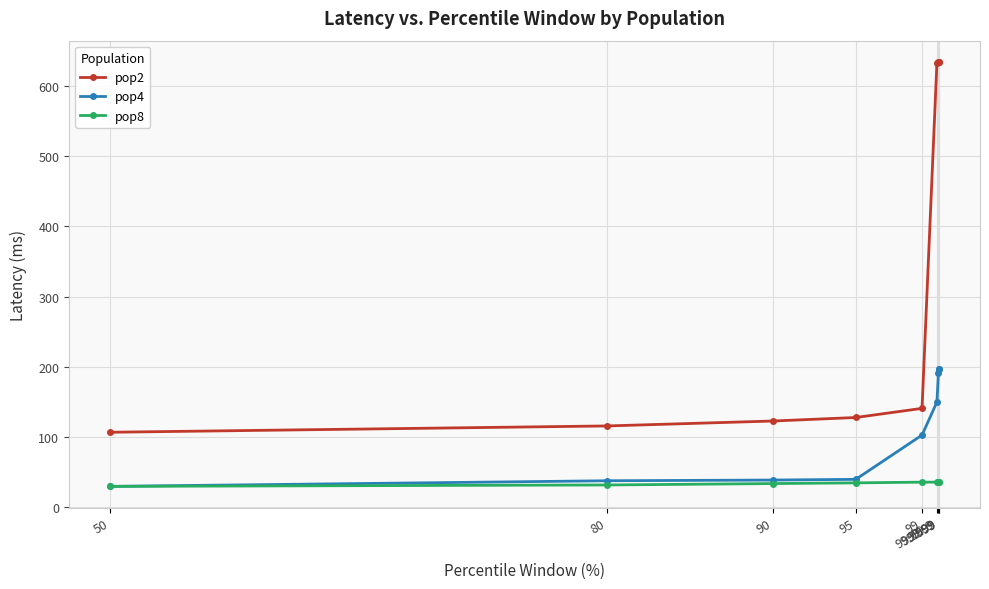

What is the difference between the maximum and minimum values in the pop8 series?

6